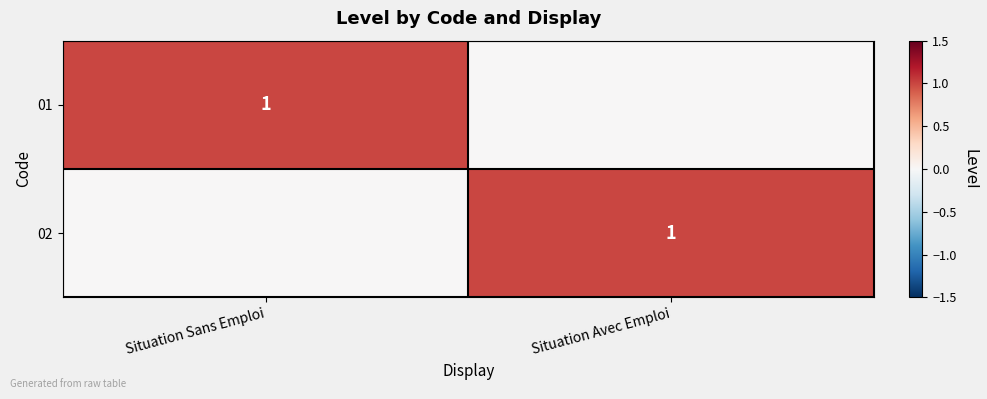

Is it true that 02 equals 1 at Situation Avec Emploi?

True